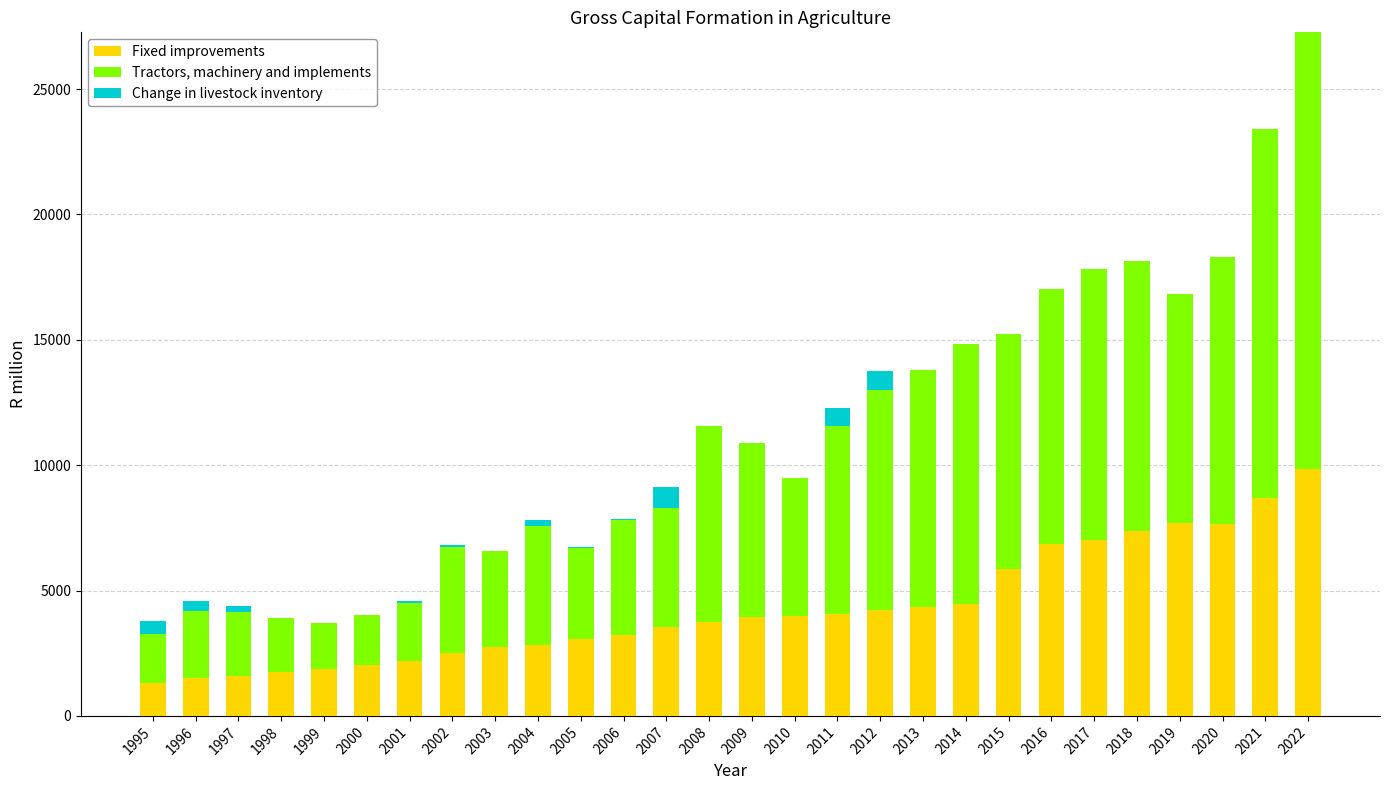

What are all the series names shown in the legend?

Fixed improvements, Tractors, machinery and implements, Change in livestock inventory